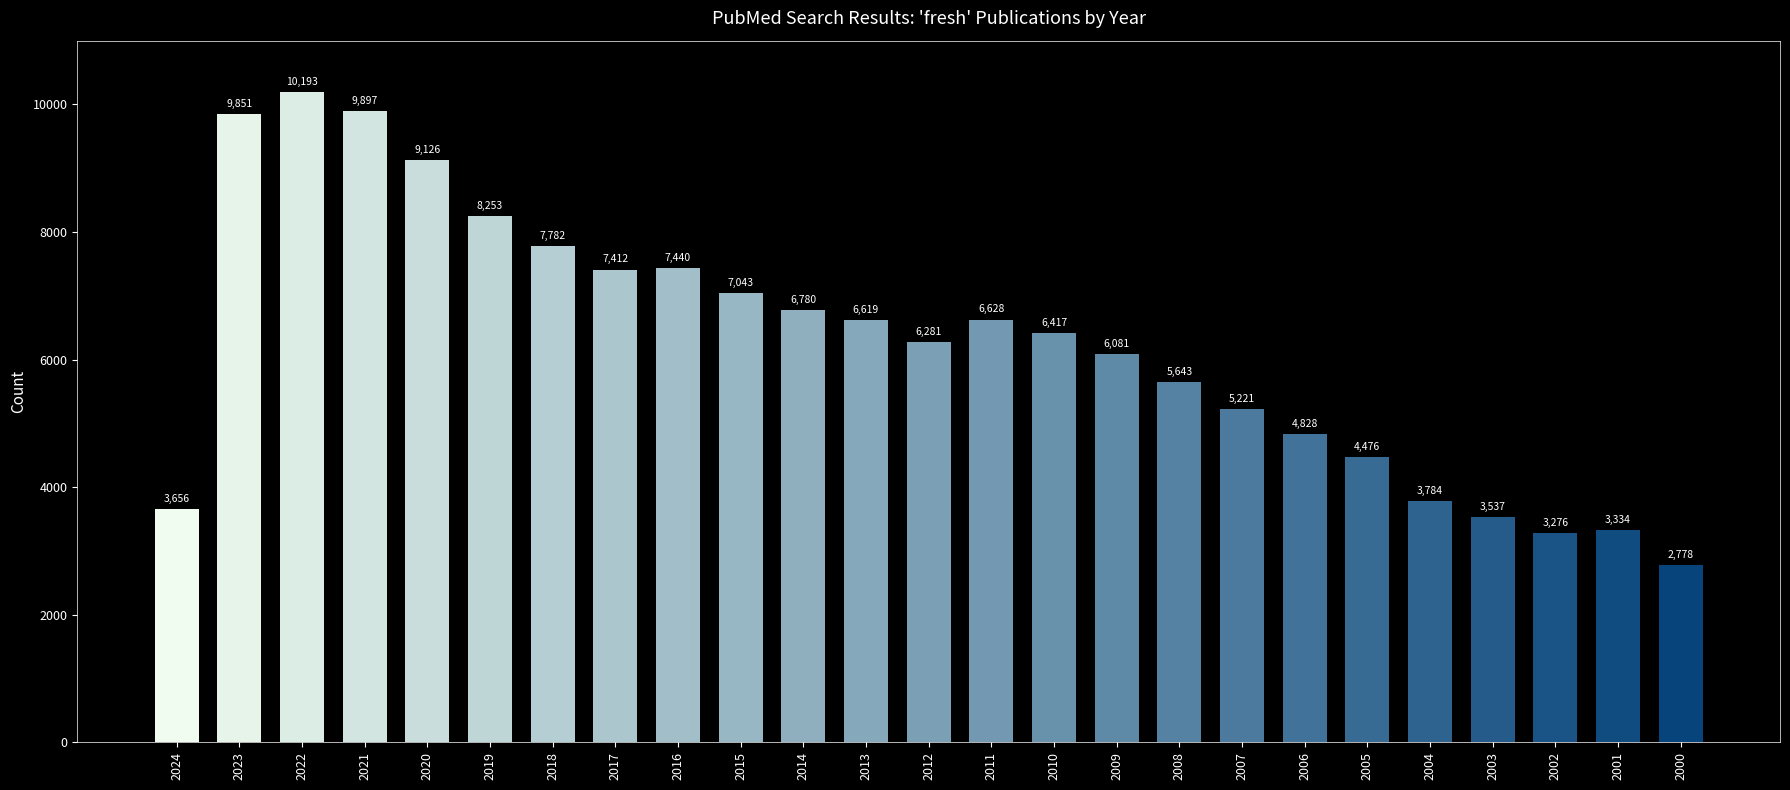

Reading left to right, list all the values displayed in this chart.

3656	9851	10193	9897	9126	8253	7782	7412	7440	7043	6780	6619	6281	6628	6417	6081	5643	5221	4828	4476	3784	3537	3276	3334	2778